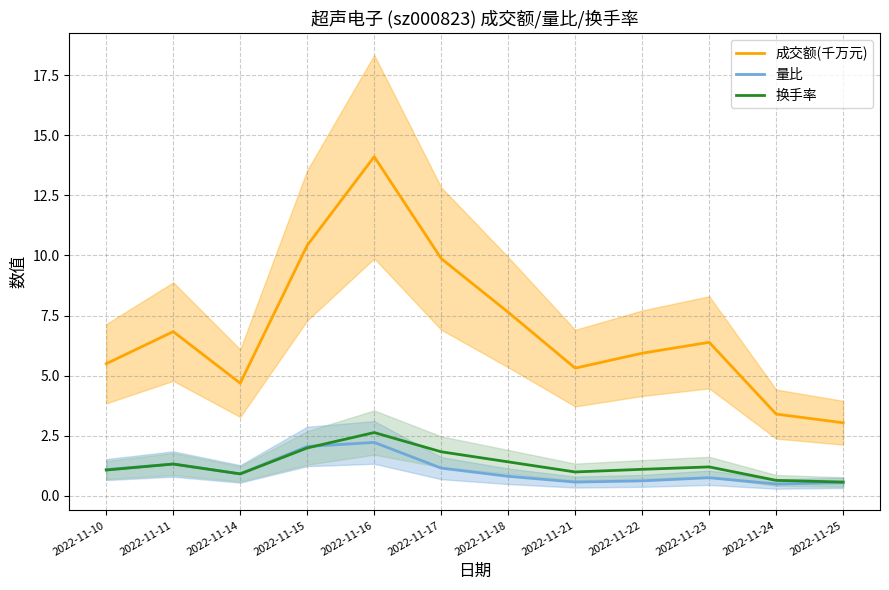

At how many categories does at least one series exceed 5?

9